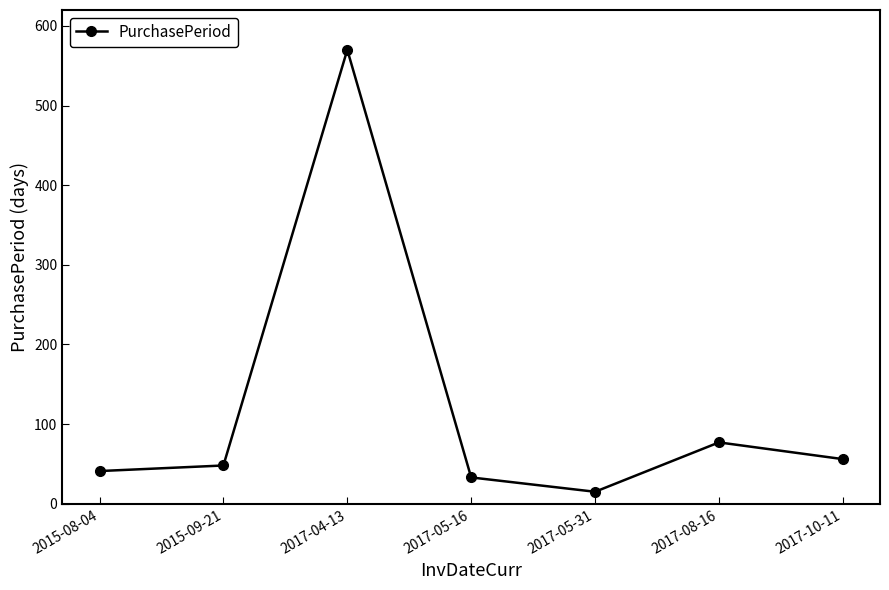

What is the approximate value at 2017-05-31?

15